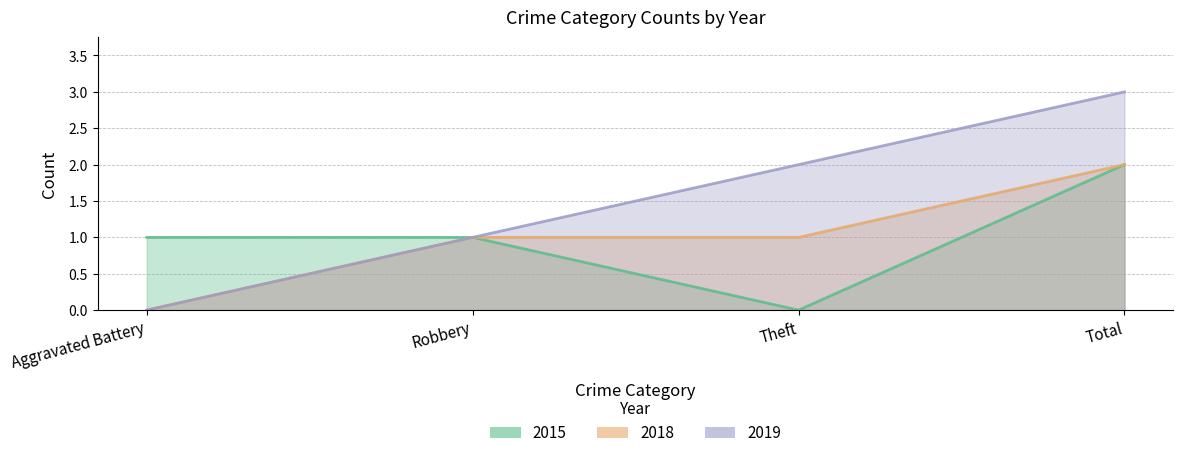

True or false: 2019 and 2018 intersect in this chart.

False